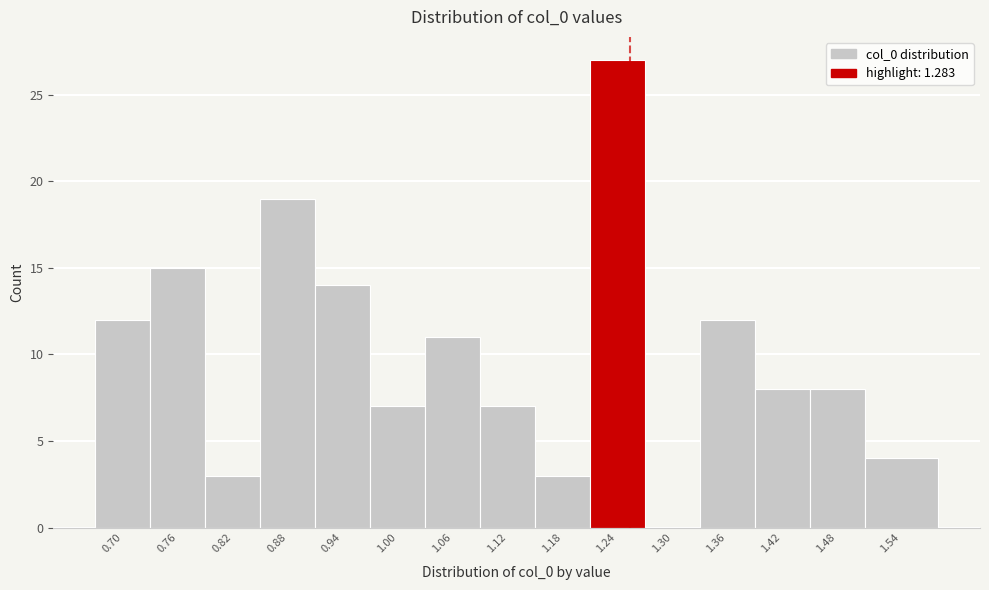

Reading right to left, what are all the values shown in this chart?

1.54=4	1.48=8	1.42=8	1.36=12	1.30=0	1.24=27	1.18=3	1.12=7	1.06=11	1.00=7	0.94=14	0.88=19	0.82=3	0.76=15	0.70=12